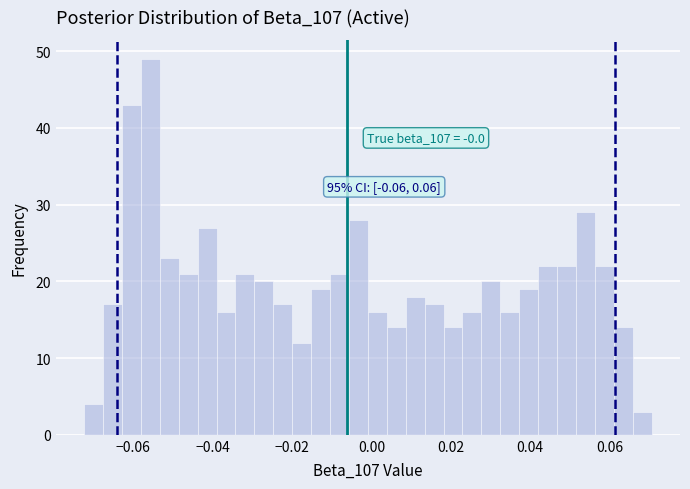

Around what value on the x-axis is the tallest bar? Give the approximate position of its centre, as read against the axis.

-0.056